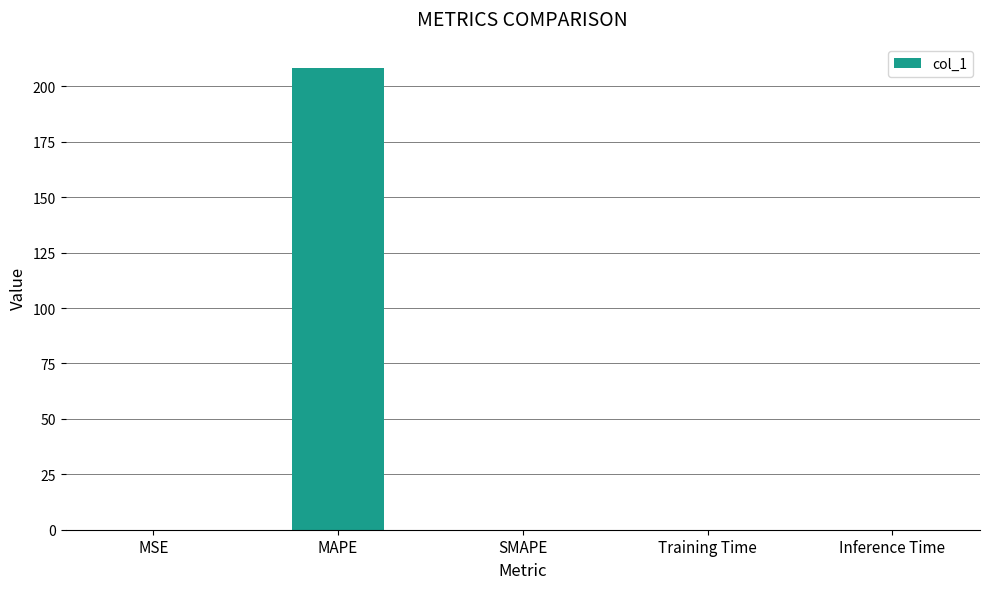

Are the bars horizontal?

No